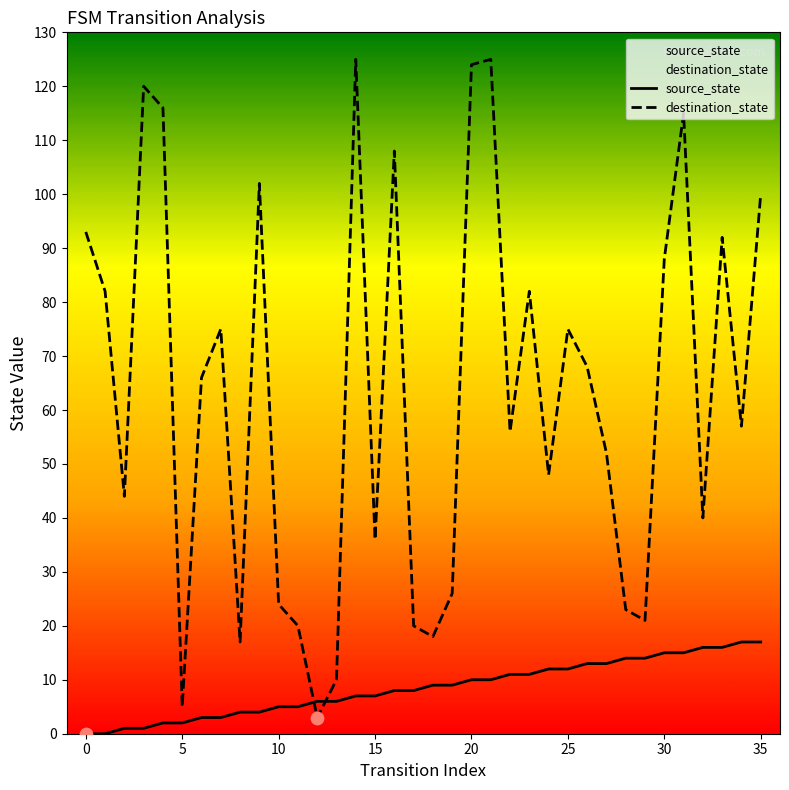

At which category is the sum across all series the highest?

21